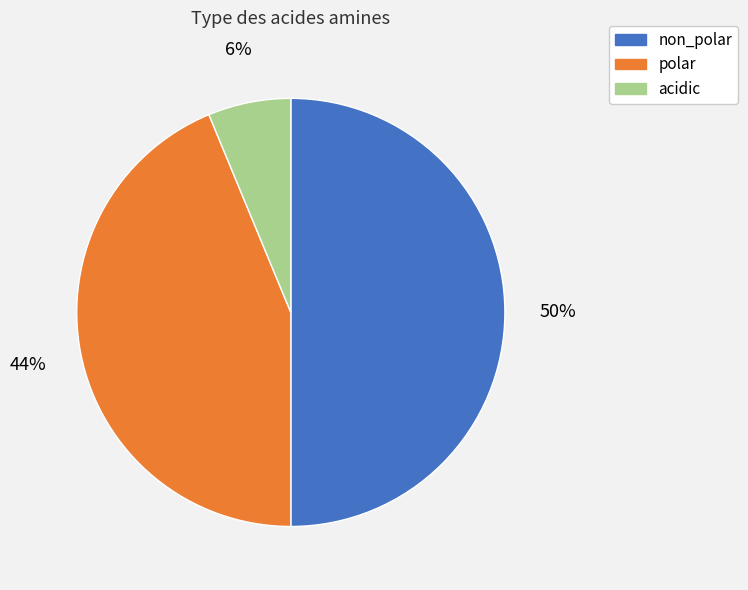

To the nearest percent, what is the average slice percentage?

33%